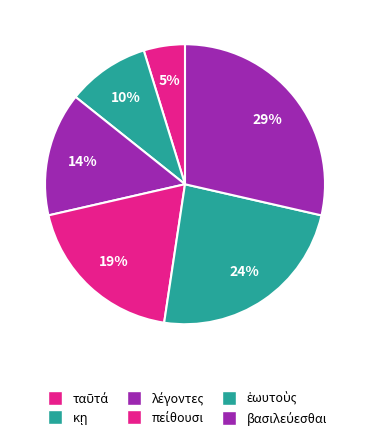

Rank the categories by value from highest to lowest.

βασιλεύεσθαι, ἑωυτοὺς, πείθουσι, λέγοντες, κῃ, ταῦτά